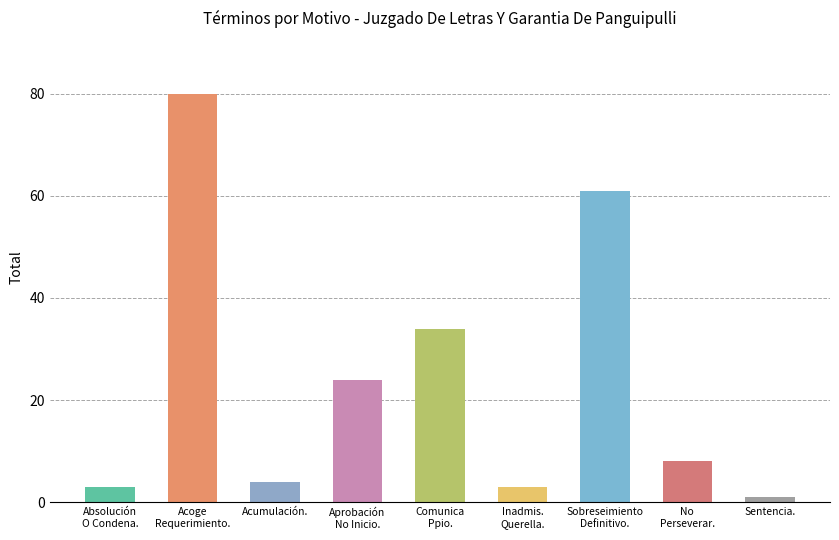

Read the value at Sentencia..

1